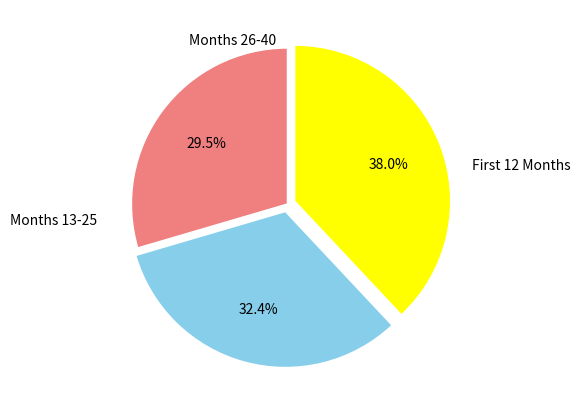

Does any single category account for the majority?

No